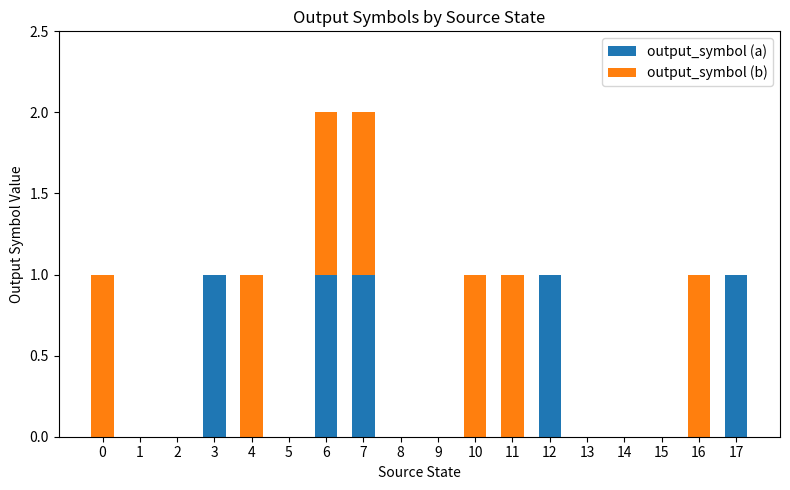

True or false: output_symbol (a) has a value of 0 at 17.

False